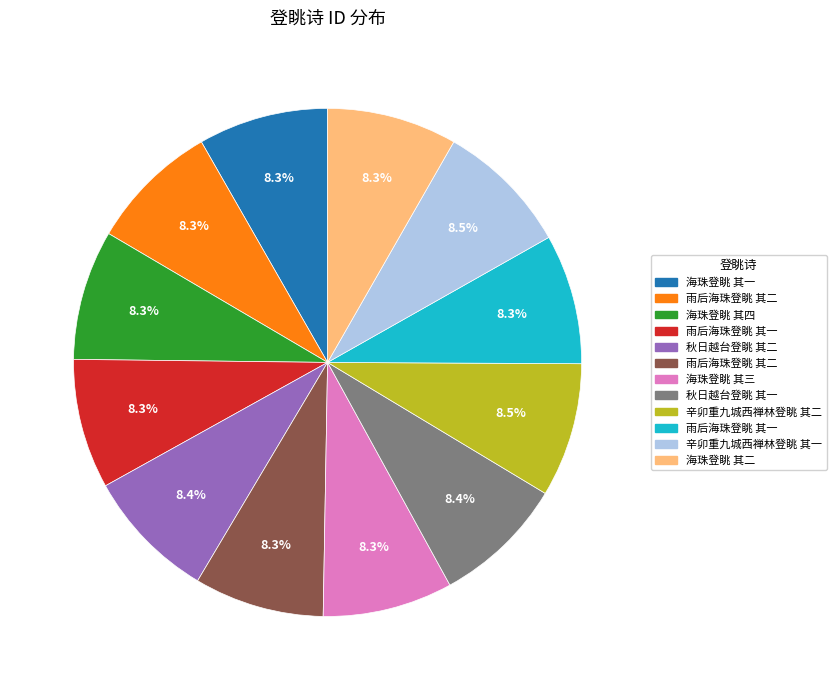

Is there any slice that represents more than half of the pie?

No